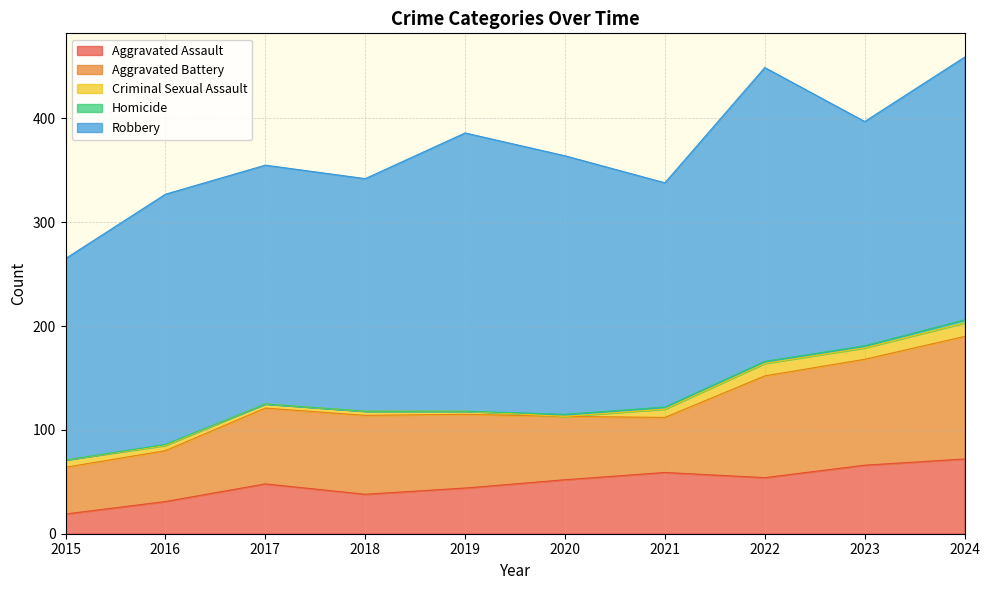

What are all the series names shown in the legend?

Aggravated Assault, Aggravated Battery, Criminal Sexual Assault, Homicide, Robbery